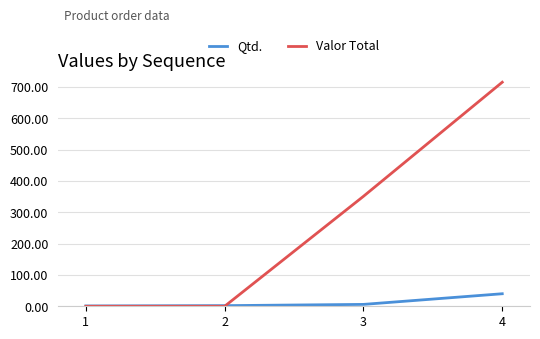

What is the sum of the Valor Total values at 4 and 3?

1066.2